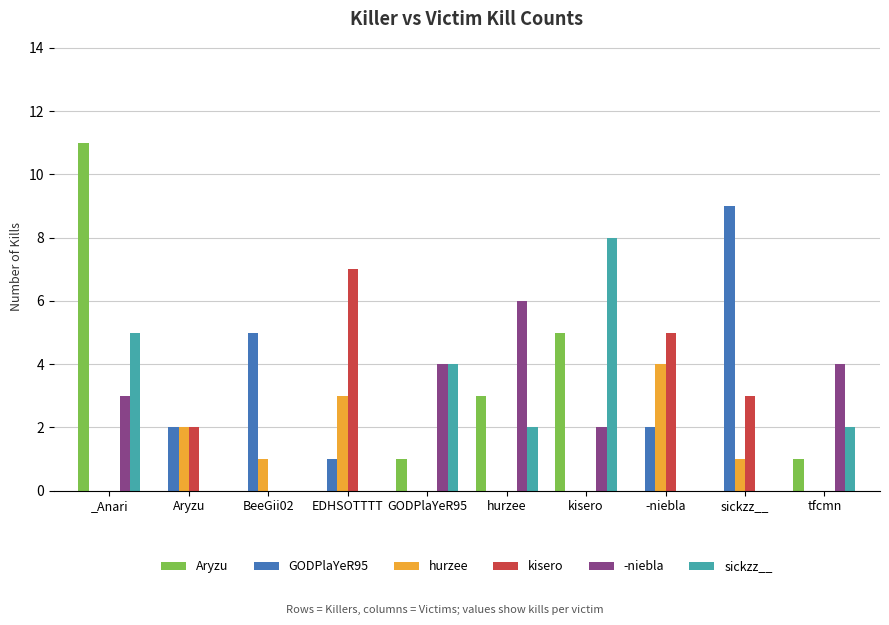

Reading left to right, transcribe all the data shown in this chart.

Aryzu: _Anari=11	Aryzu=0	BeeGii02=0	EDHSOTTTT=0	GODPlaYeR95=1	hurzee=3	kisero=5	-niebla=0	sickzz__=0	tfcmn=1
GODPlaYeR95: _Anari=0	Aryzu=2	BeeGii02=5	EDHSOTTTT=1	GODPlaYeR95=0	hurzee=0	kisero=0	-niebla=2	sickzz__=9	tfcmn=0
hurzee: _Anari=0	Aryzu=2	BeeGii02=1	EDHSOTTTT=3	GODPlaYeR95=0	hurzee=0	kisero=0	-niebla=4	sickzz__=1	tfcmn=0
kisero: _Anari=0	Aryzu=2	BeeGii02=0	EDHSOTTTT=7	GODPlaYeR95=0	hurzee=0	kisero=0	-niebla=5	sickzz__=3	tfcmn=0
-niebla: _Anari=3	Aryzu=0	BeeGii02=0	EDHSOTTTT=0	GODPlaYeR95=4	hurzee=6	kisero=2	-niebla=0	sickzz__=0	tfcmn=4
sickzz__: _Anari=5	Aryzu=0	BeeGii02=0	EDHSOTTTT=0	GODPlaYeR95=4	hurzee=2	kisero=8	-niebla=0	sickzz__=0	tfcmn=2